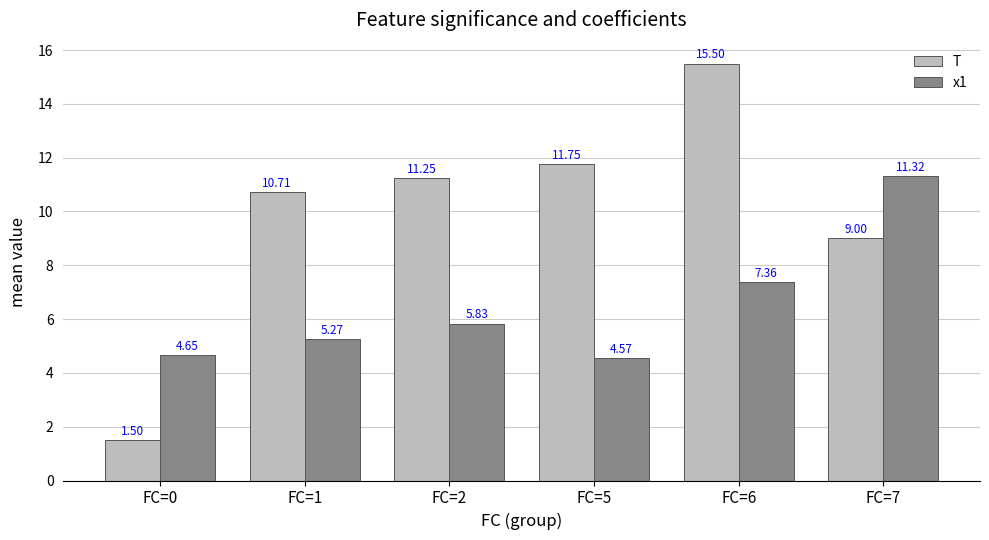

Where is T nearest to the value 8?

FC=7